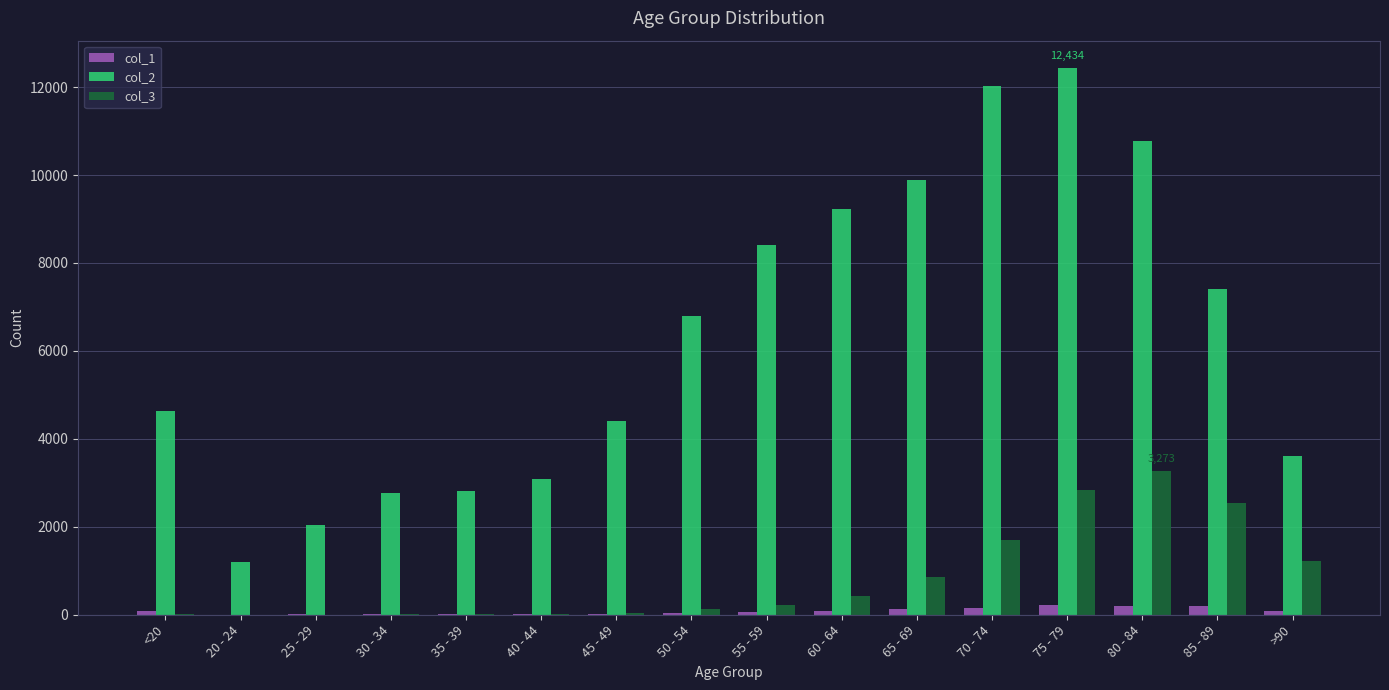

How many groups of bars are there?

16